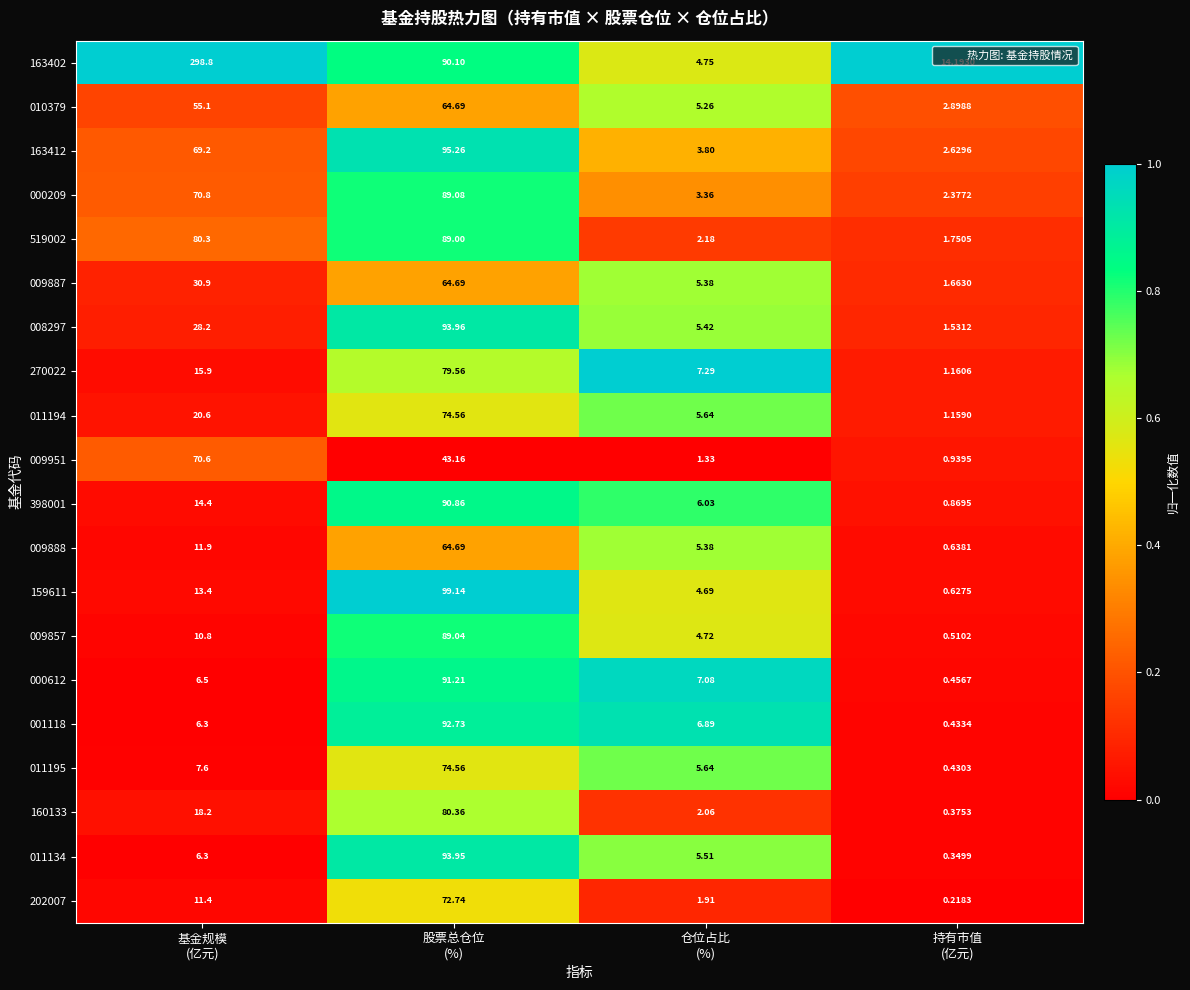

Which series has the widest spread of values?

163402